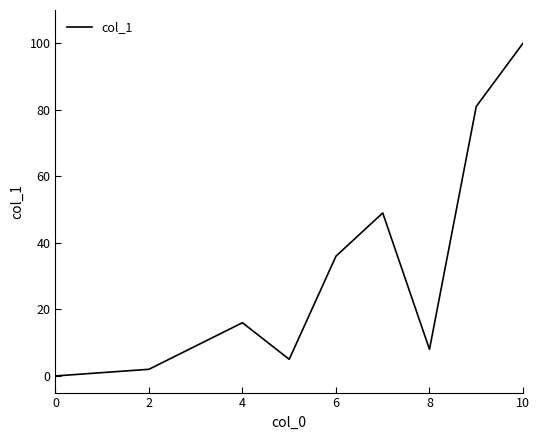

What is the difference between the maximum and minimum values?

100